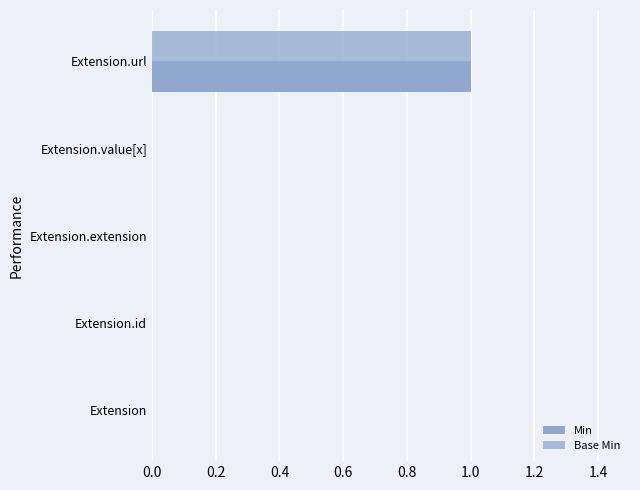

What is the sum of all Base Min values?

1